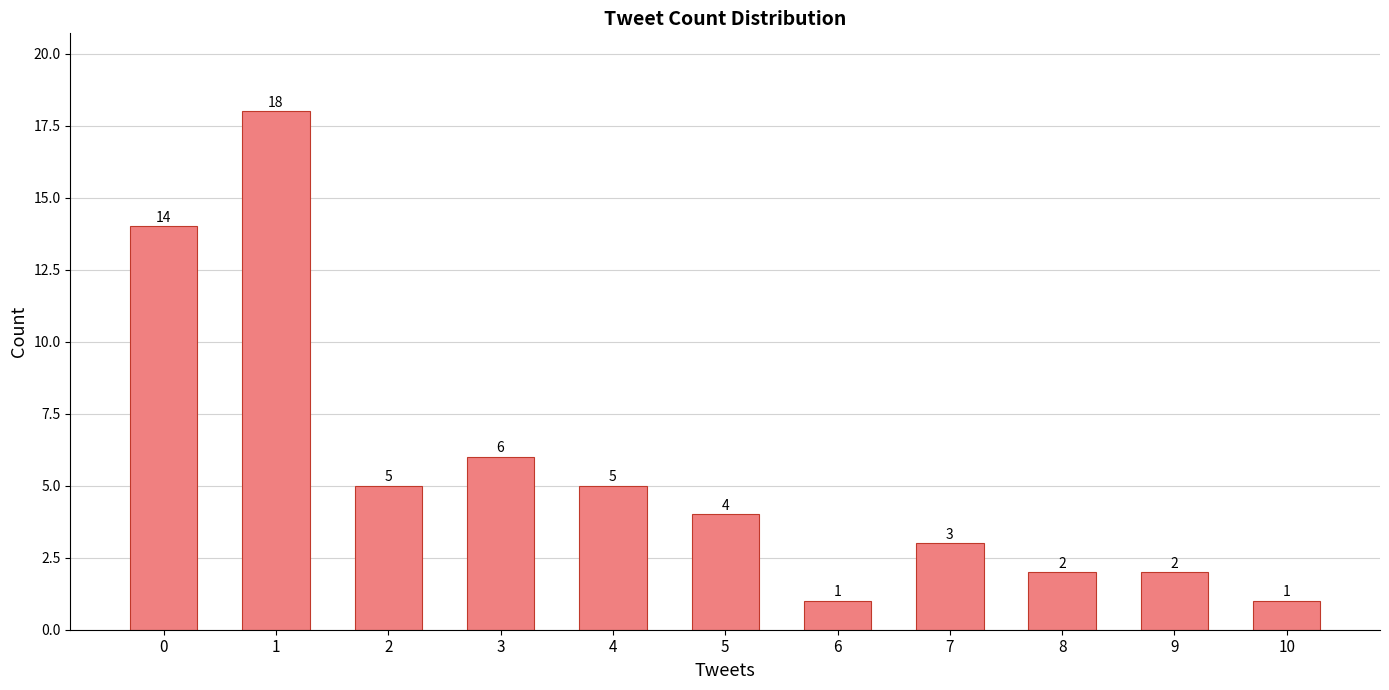

Reading left to right, what are all the values shown in this chart?

0=14	1=18	2=5	3=6	4=5	5=4	6=1	7=3	8=2	9=2	10=1